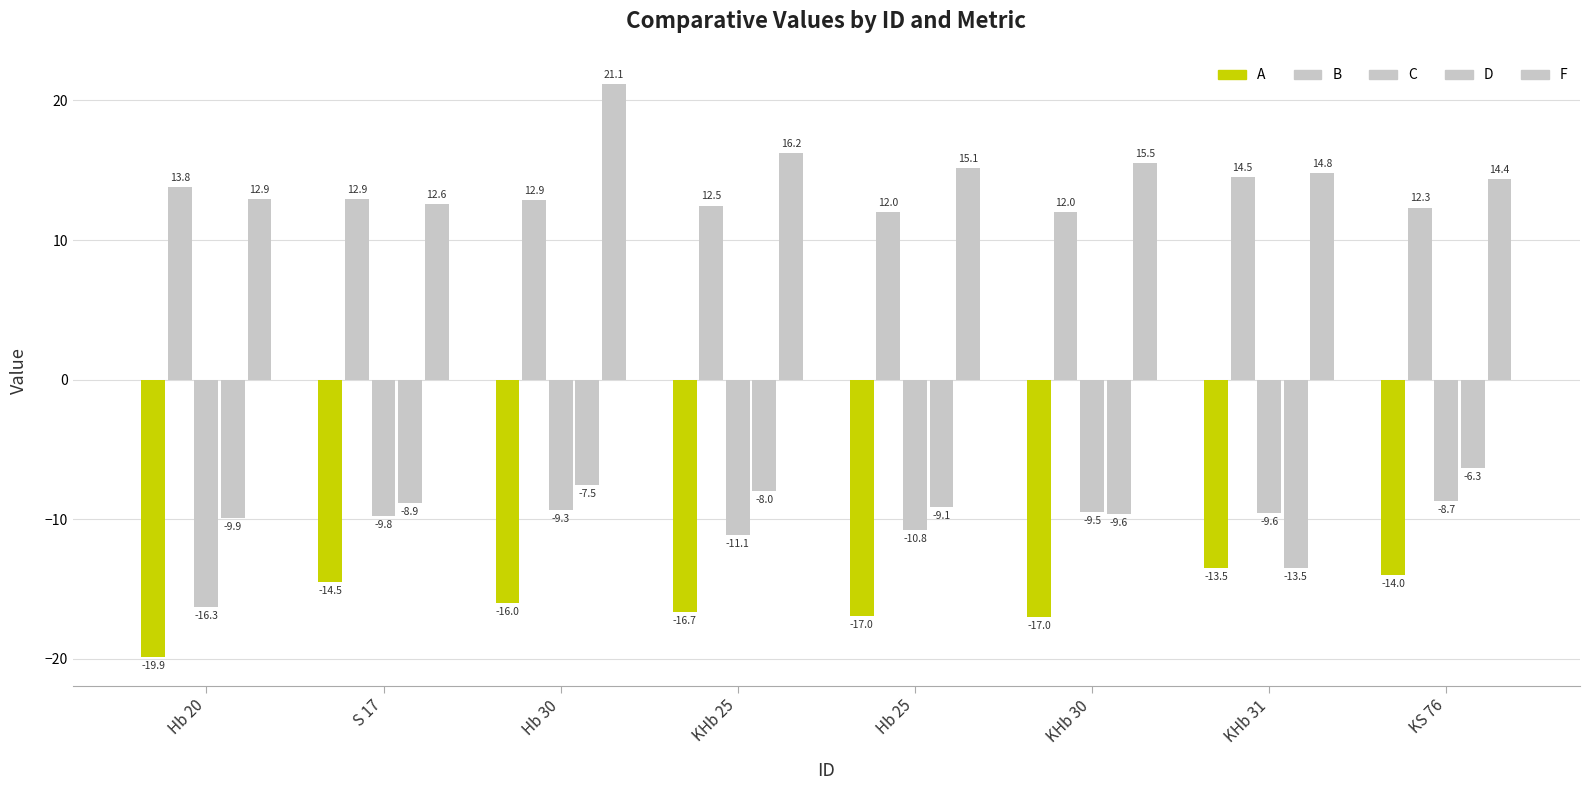

What position from the right is S 17?

7